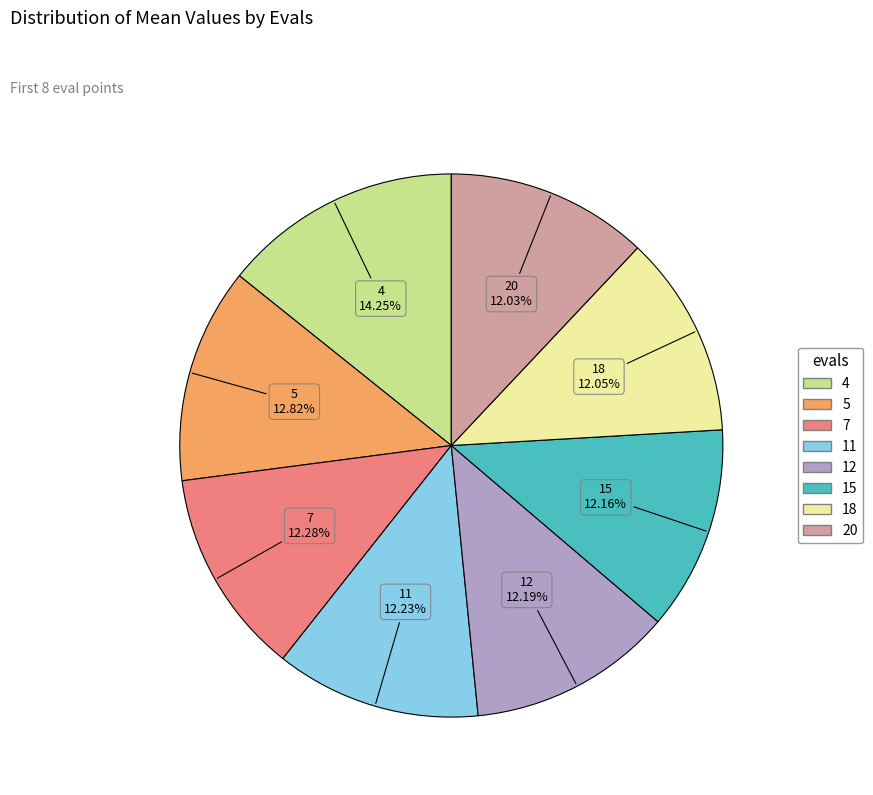

Is there any slice that represents more than half of the pie?

No